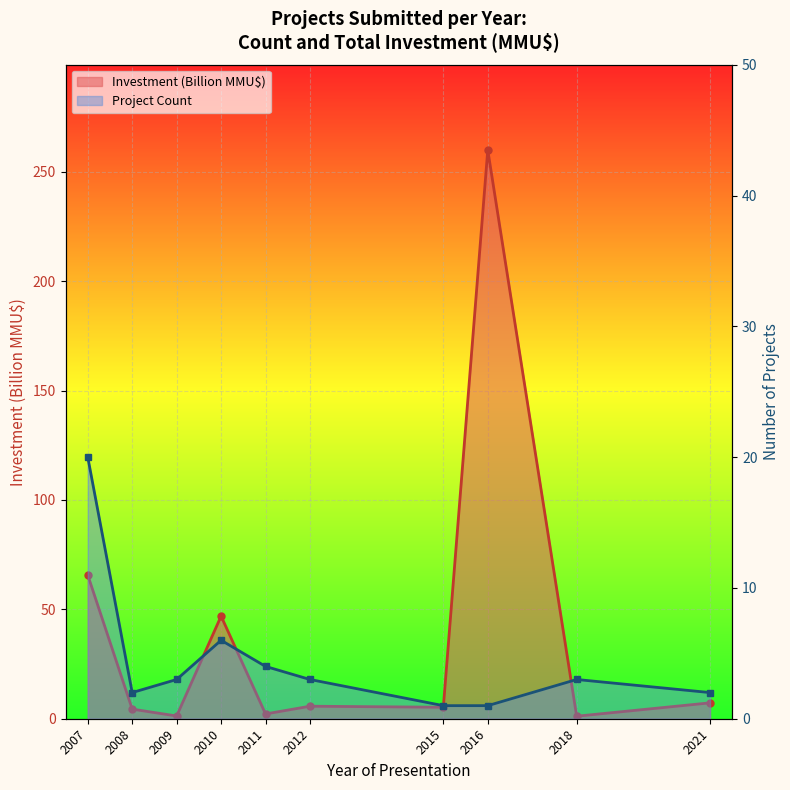

Reading left to right, list all the values displayed in this chart.

Investment (Billion MMU$): 2007=65.7	2008=4.4	2009=1.3	2010=46.9	2011=2.2	2012=5.7	2015=5.2	2016=260.0	2018=1.2	2021=7.3
Project Count: 2007=20.0	2008=2.0	2009=3.0	2010=6.0	2011=4.0	2012=3.0	2015=1.0	2016=1.0	2018=3.0	2021=2.0